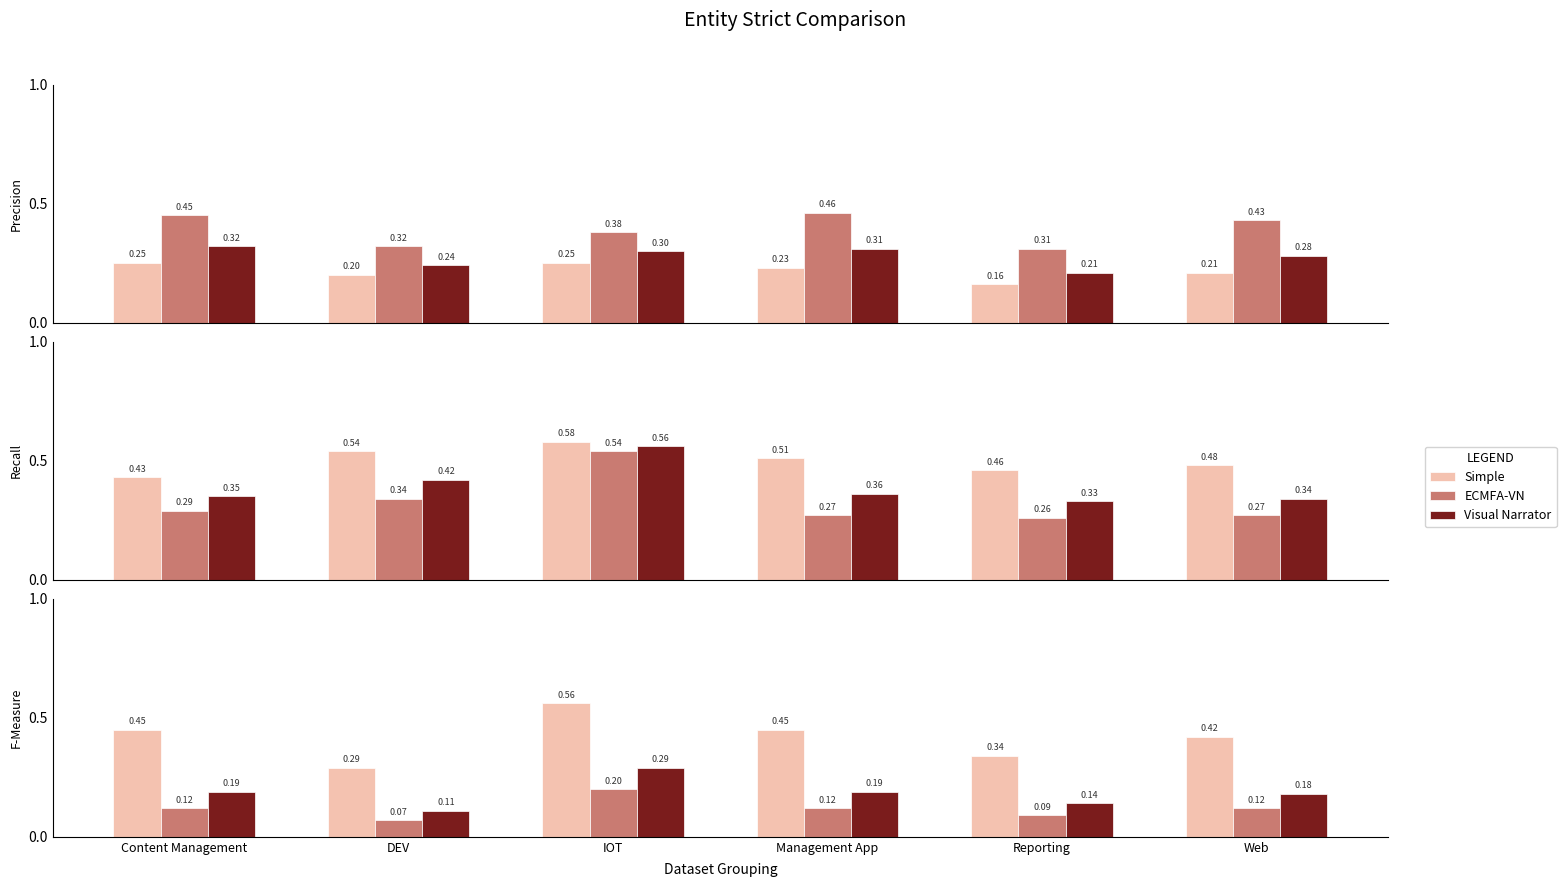

How many series are shown in this chart?

3